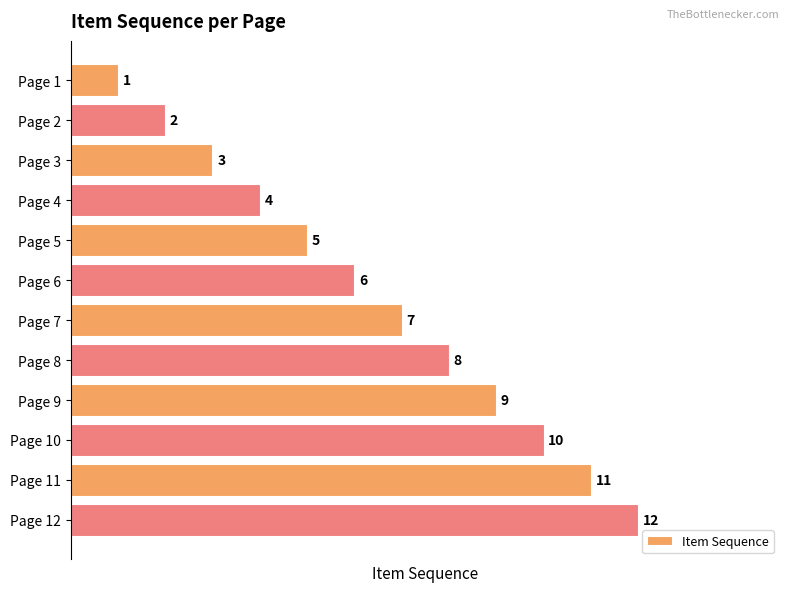

Count the number of data series in this chart.

1